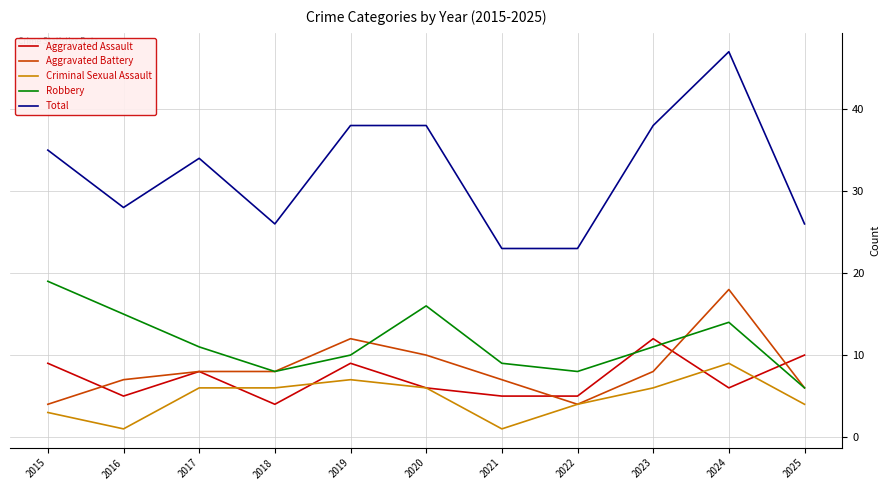

How many distinct data groups are displayed?

5